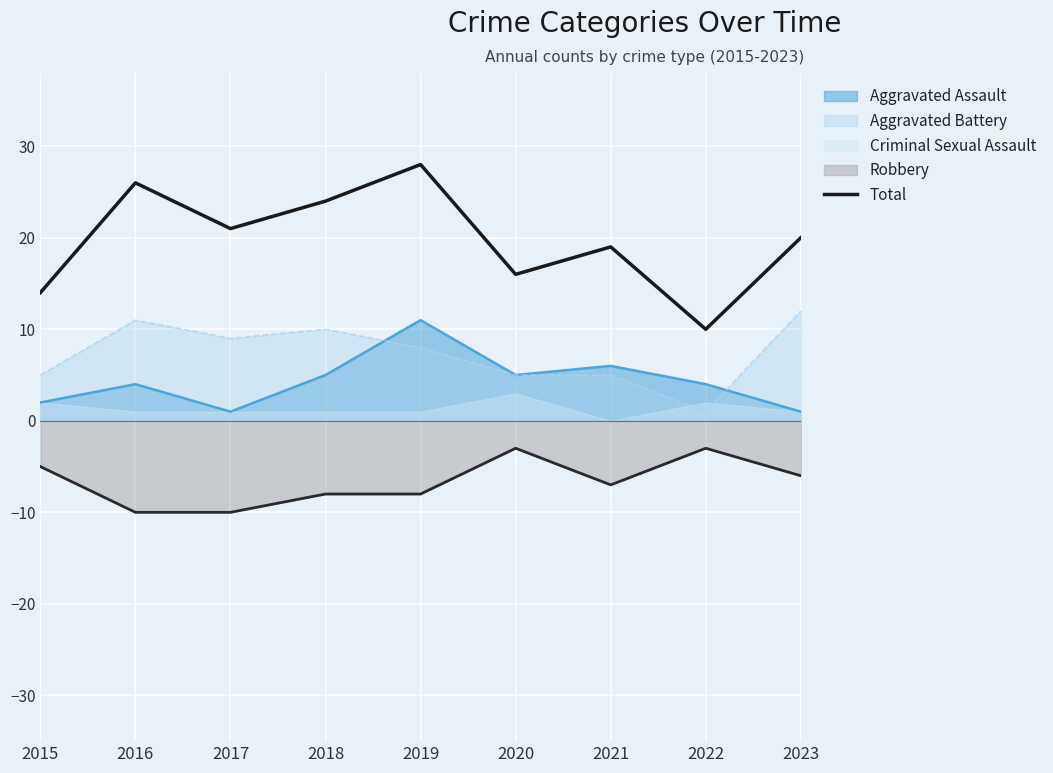

How many values are below 20?

4